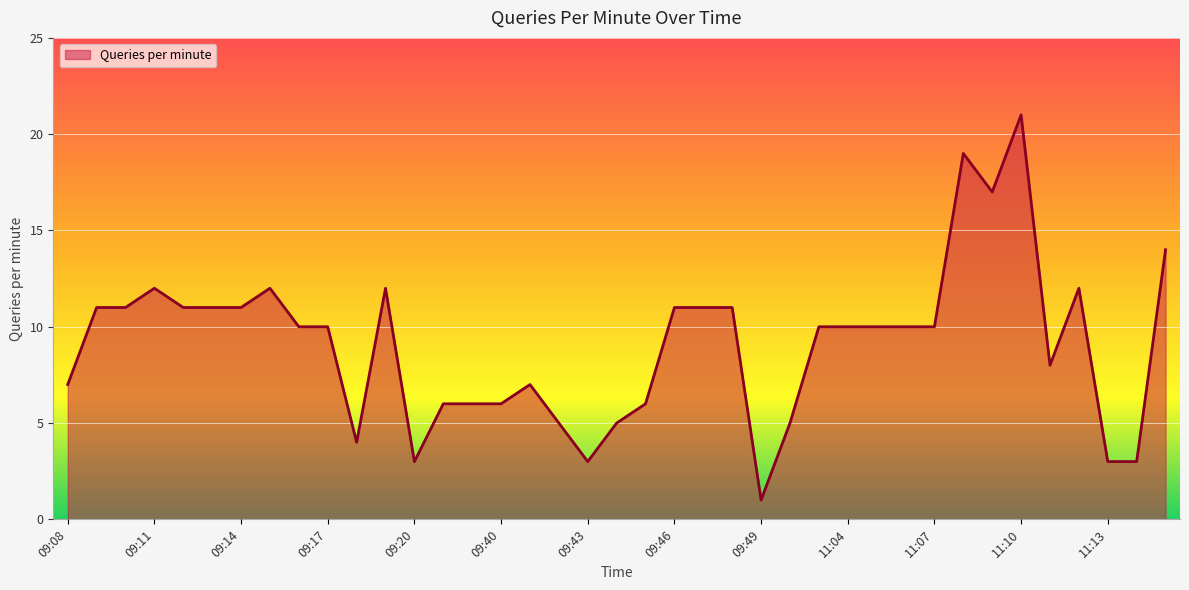

What is the maximum value shown in the chart?

21